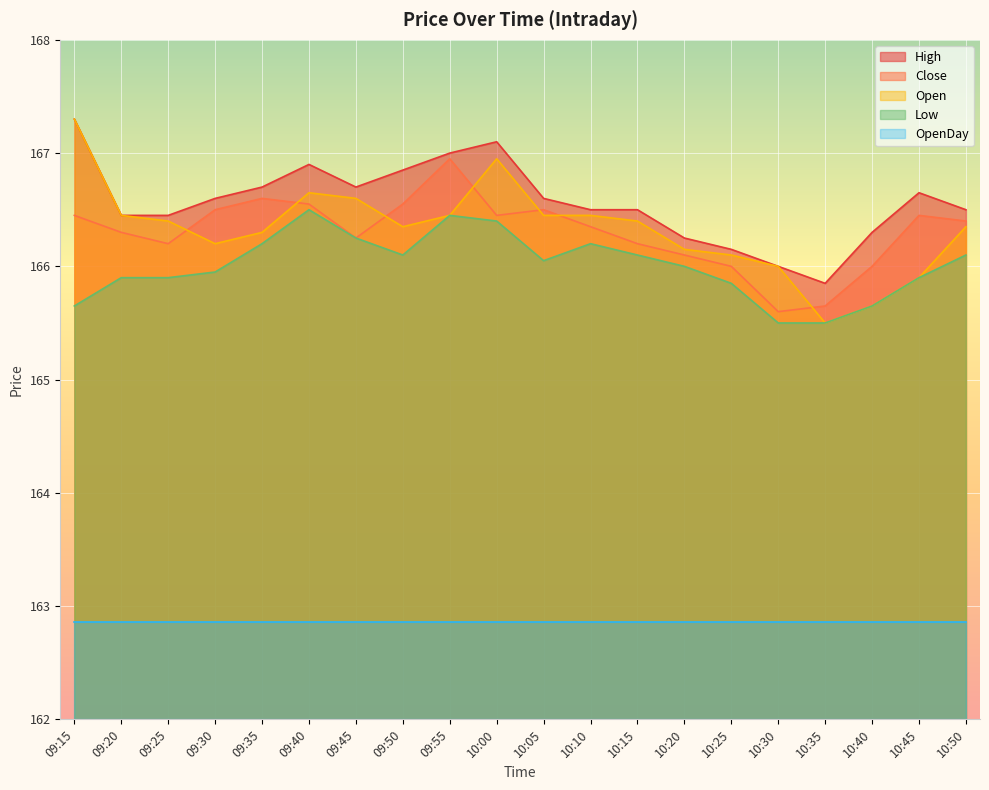

At which category is the sum across all series the highest?

10:00